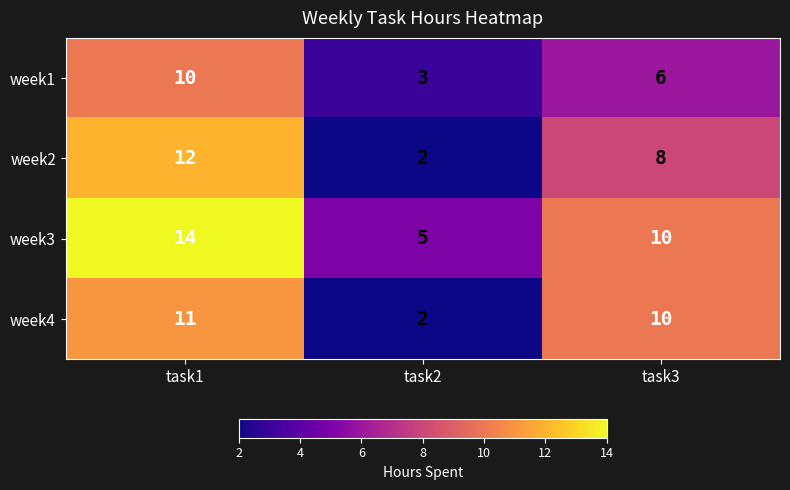

What is the approximate value of week1 at task2?

3